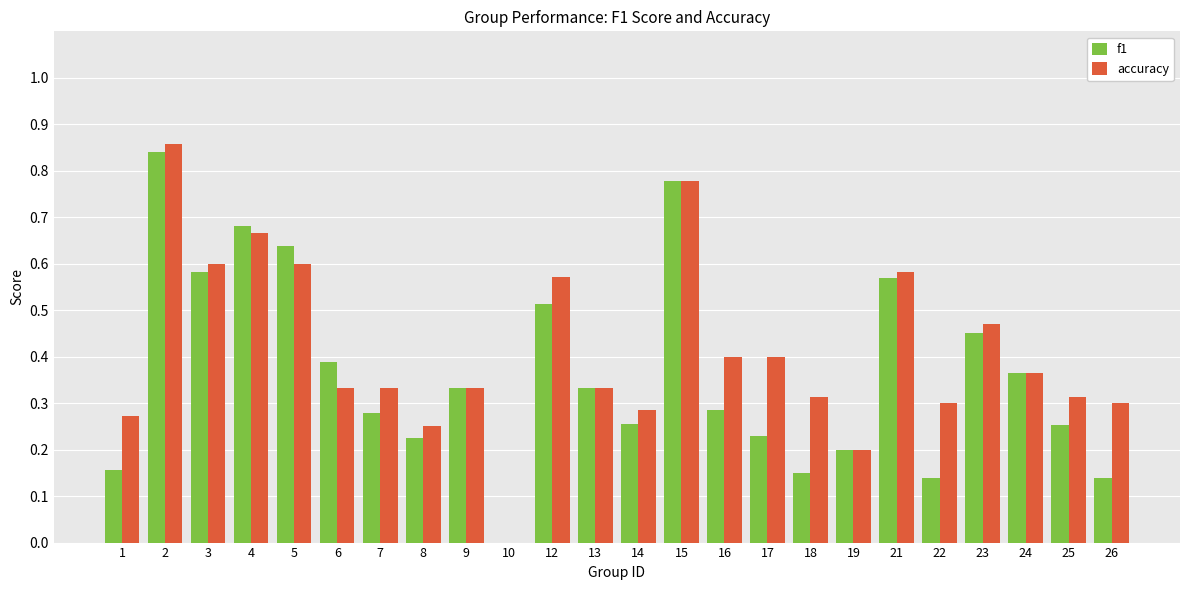

What is the total value across all series at 12?

1.1